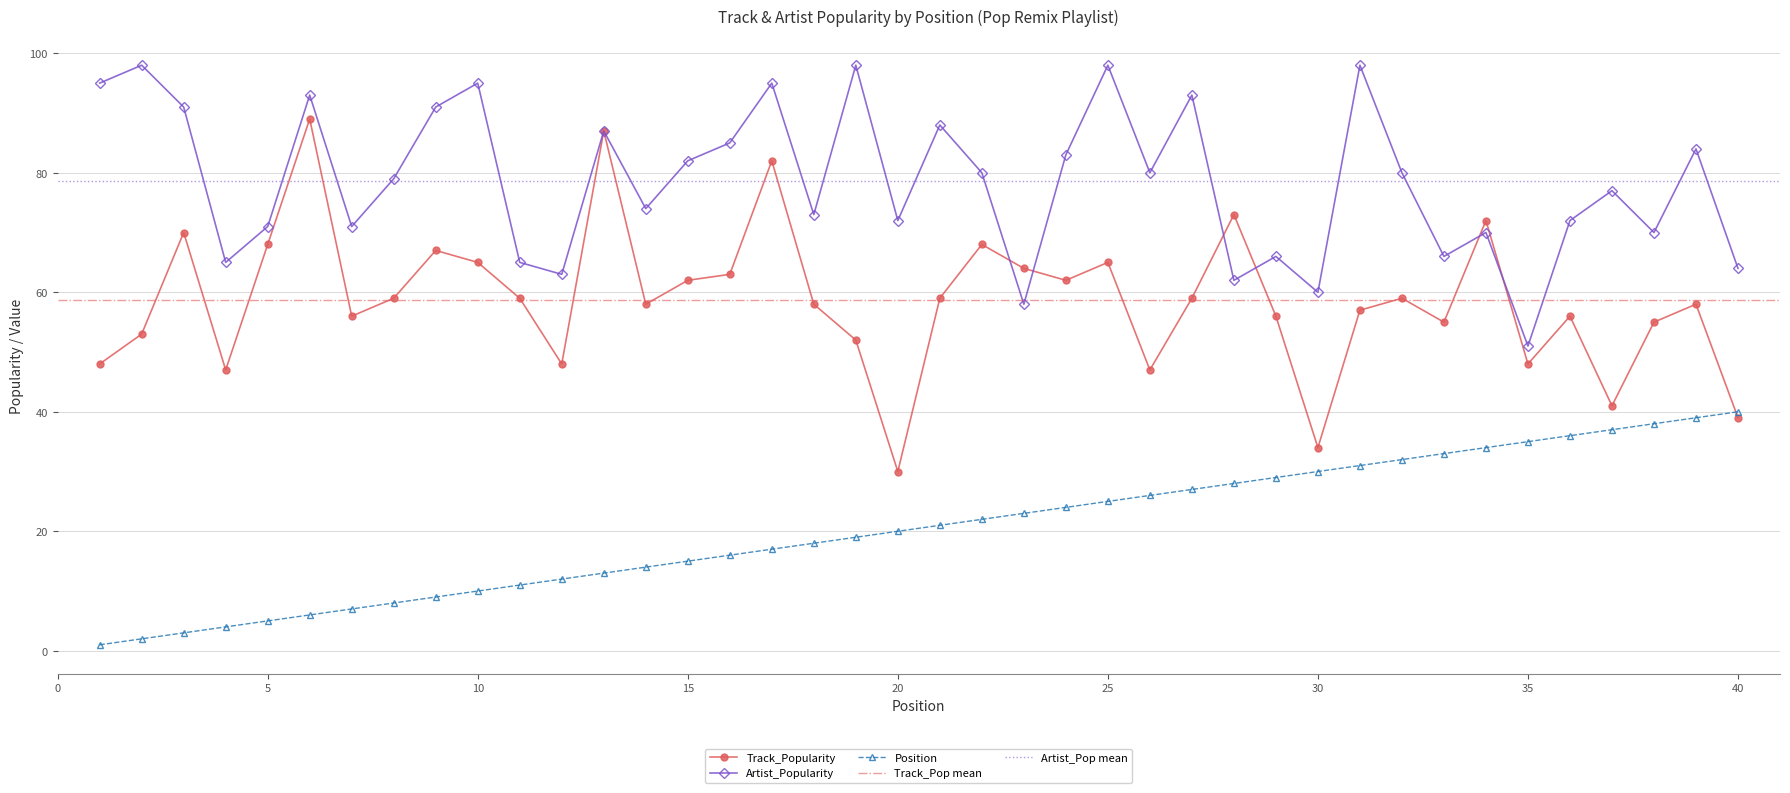

Reading left to right, transcribe all the data shown in this chart.

Track_Popularity: 48	53	70	47	68	89	56	59	67	65	59	48	87	58	62	63	82	58	52	30	59	68	64	62	65	47	59	73	56	34	57	59	55	72	48	56	41	55	58	39
Artist_Popularity: 95	98	91	65	71	93	71	79	91	95	65	63	87	74	82	85	95	73	98	72	88	80	58	83	98	80	93	62	66	60	98	80	66	70	51	72	77	70	84	64
Position: 1	2	3	4	5	6	7	8	9	10	11	12	13	14	15	16	17	18	19	20	21	22	23	24	25	26	27	28	29	30	31	32	33	34	35	36	37	38	39	40